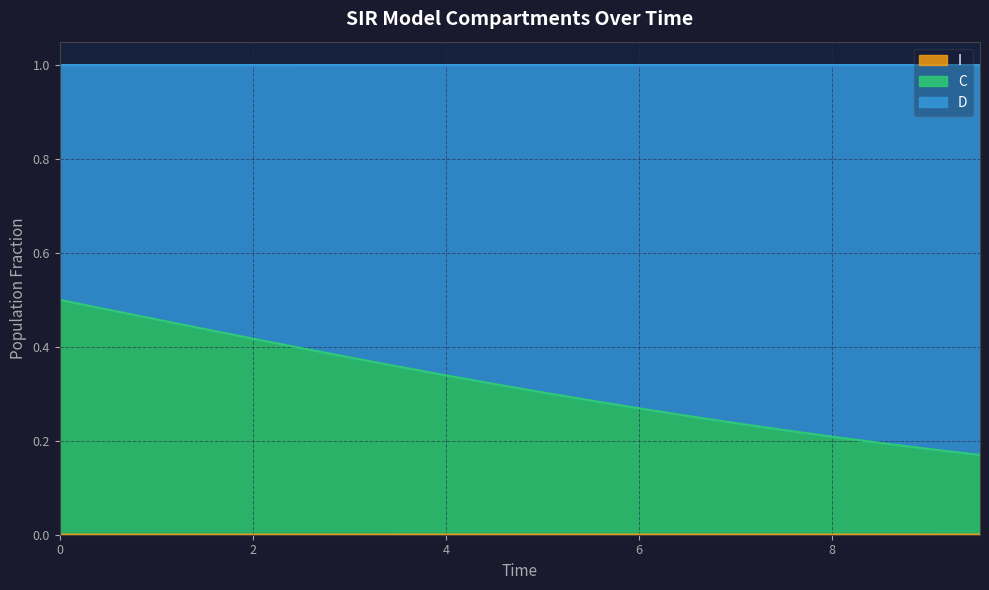

True or false: I has more than 0 points higher than both neighbors.

False